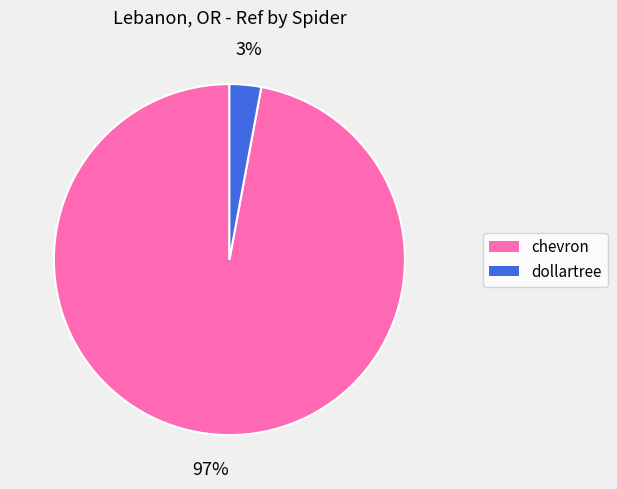

How many segments does this pie chart have?

2